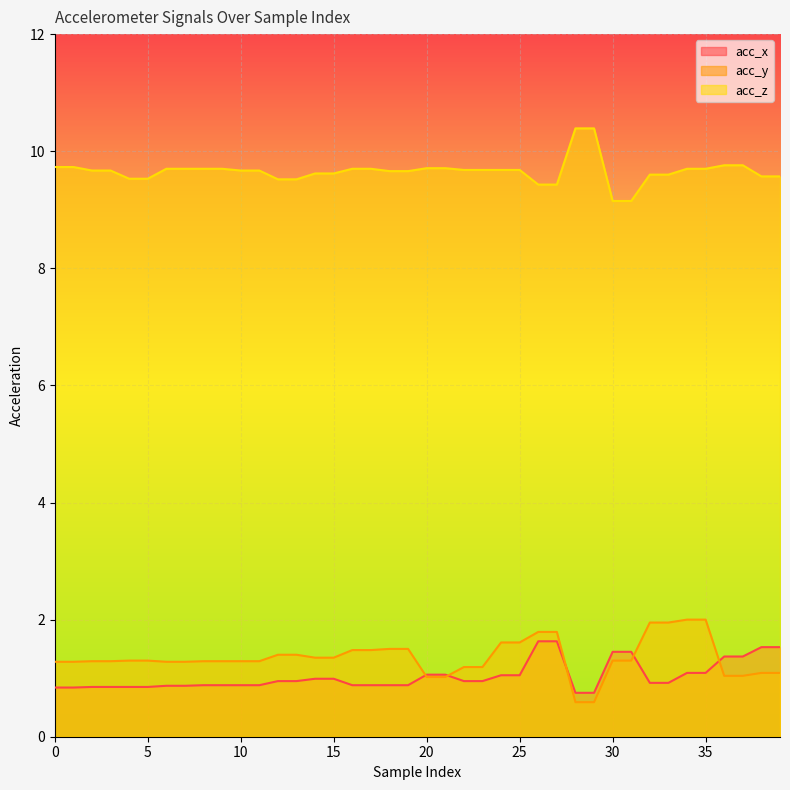

True or false: acc_x has more than 1 interior local peaks.

False